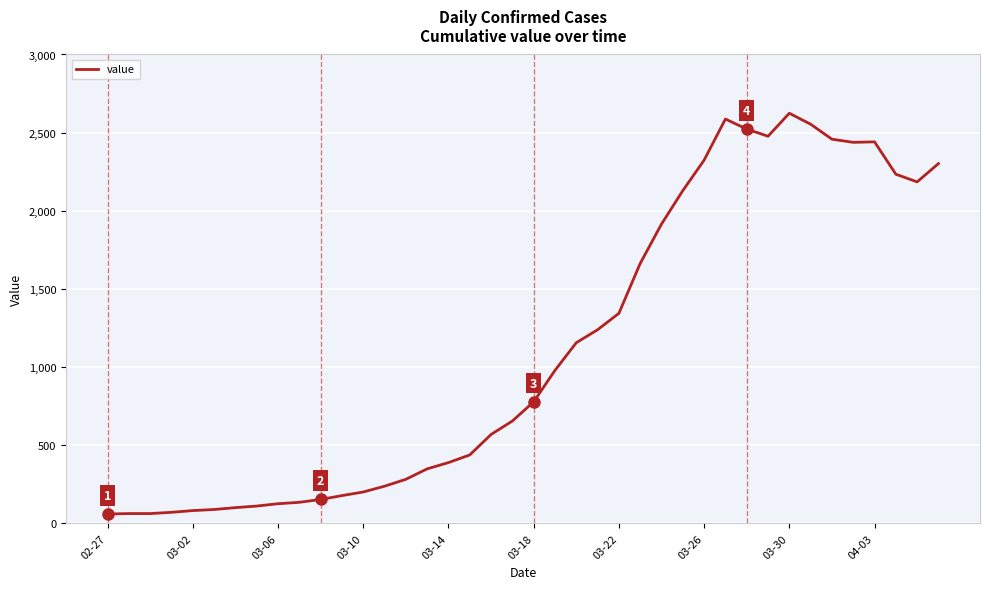

True or false: the data has more than 0 interior local peaks.

True